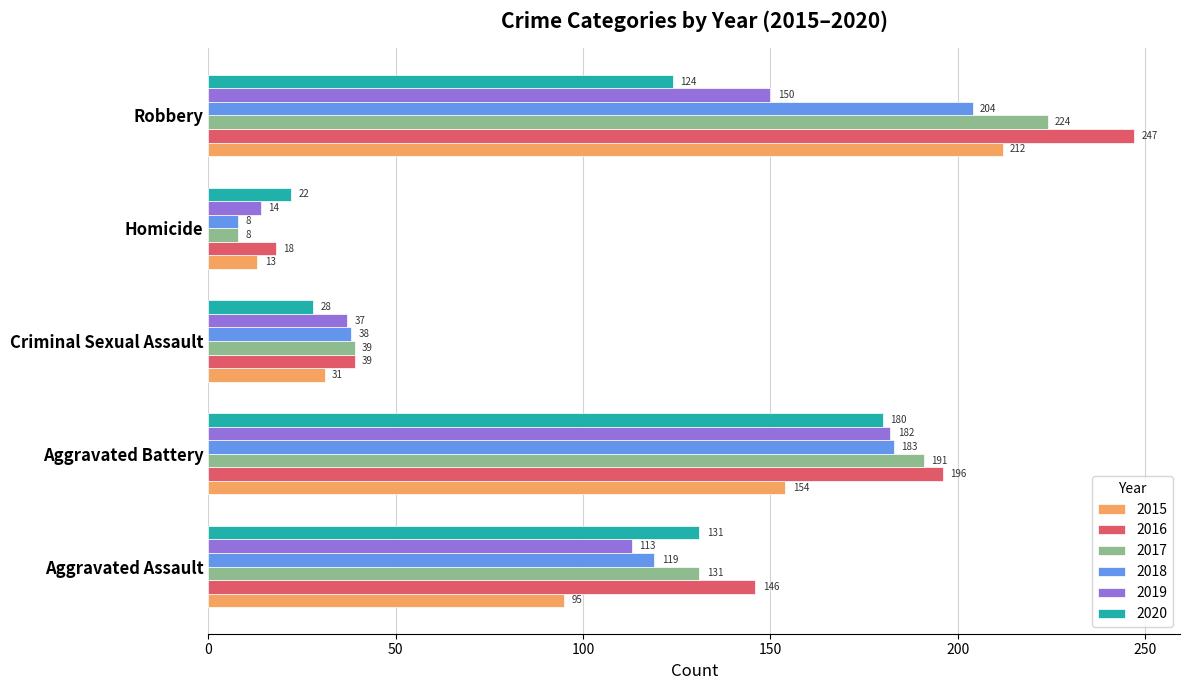

What is the difference between the 2017 values at Aggravated Assault and Homicide?

123